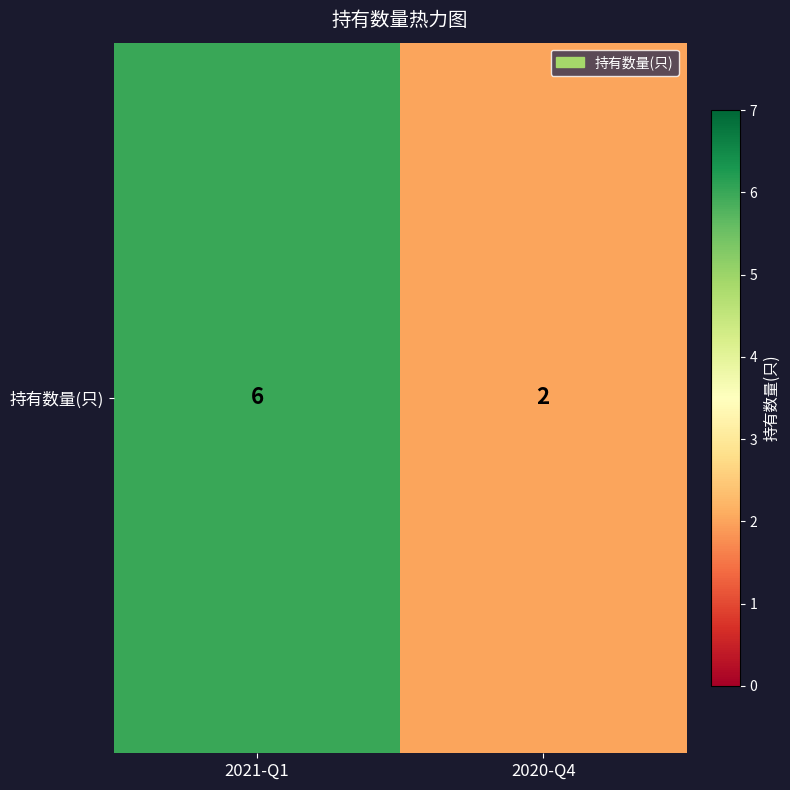

Where is the data nearest to the value 4?

2021-Q1